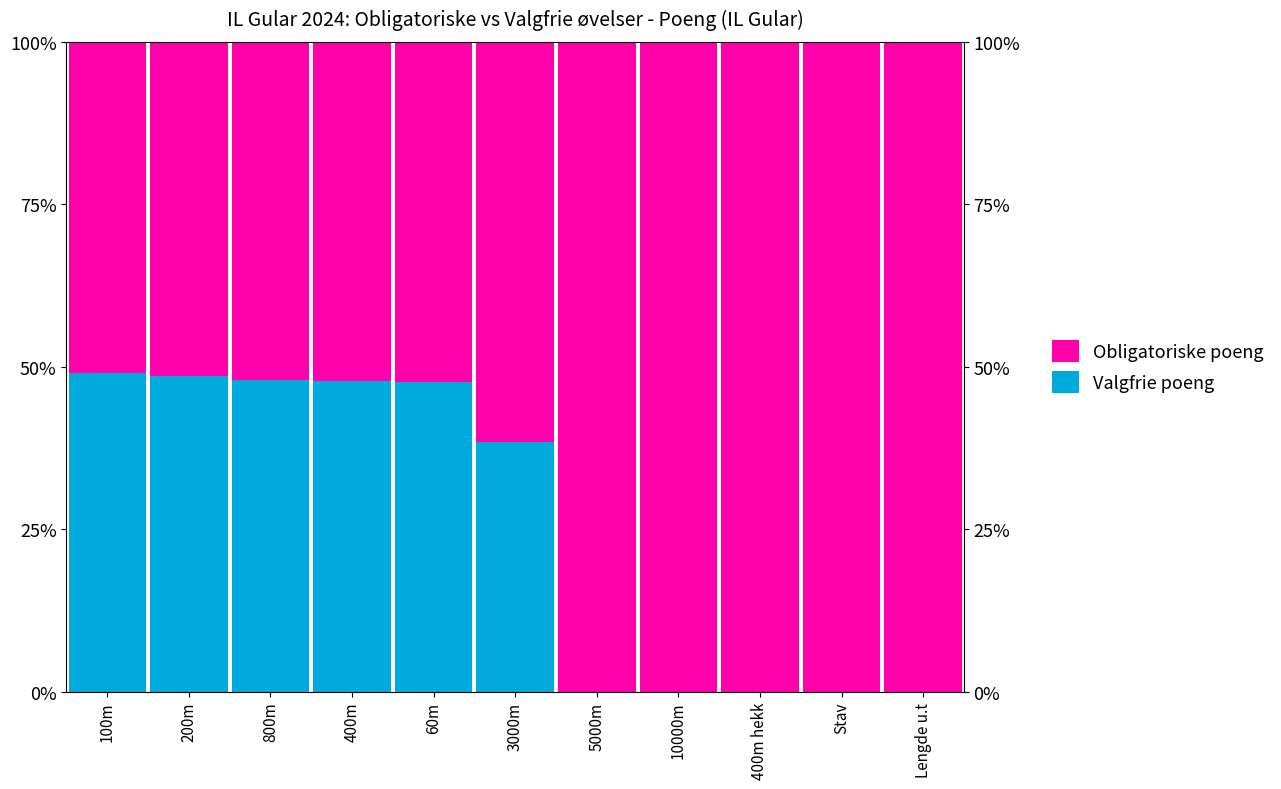

How many bars are there in total?

22